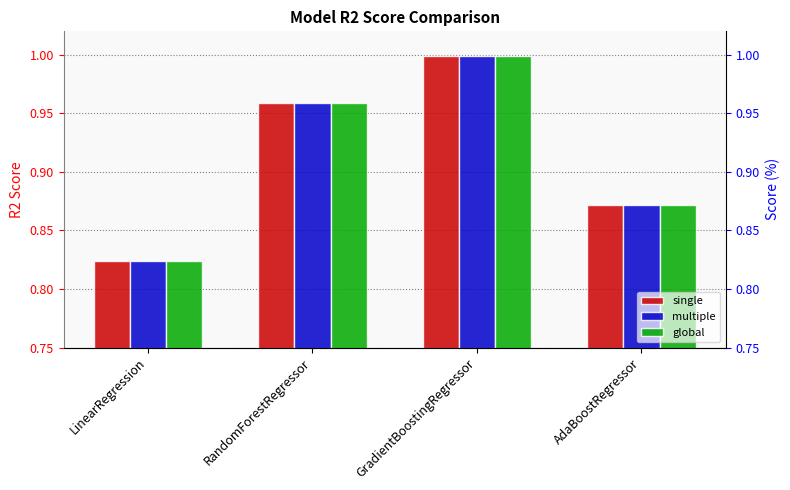

Is the value of single at RandomForestRegressor greater than the value of global at AdaBoostRegressor?

Yes